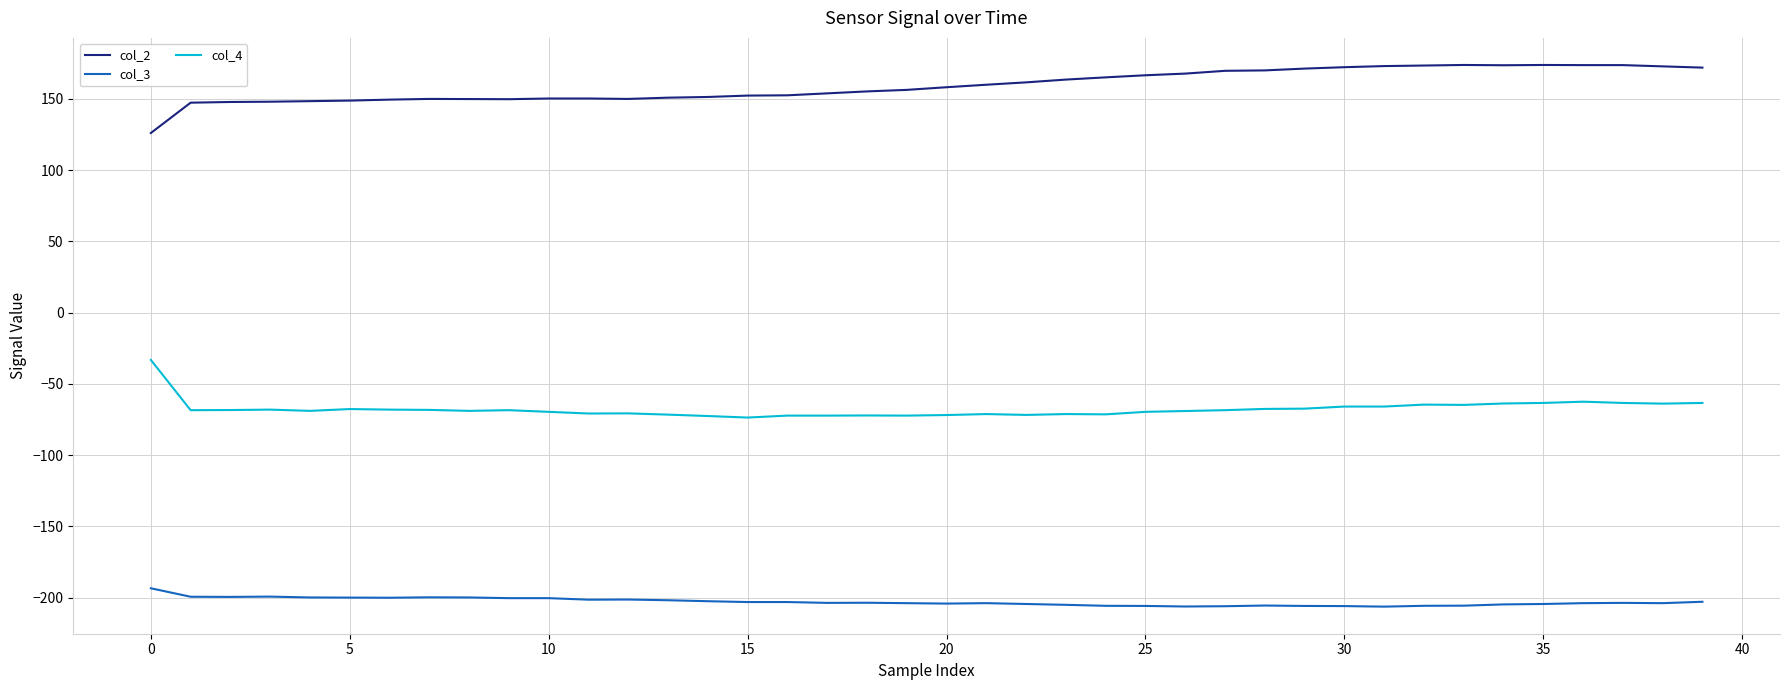

True or false: col_3 and col_4 cross at least once.

False